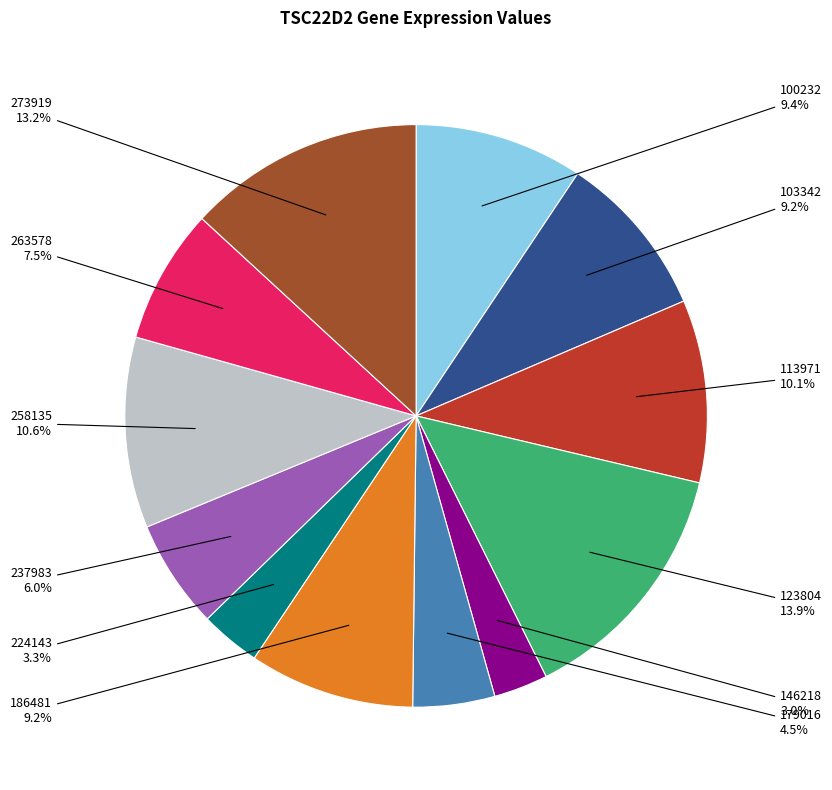

Does any single category account for the majority?

No